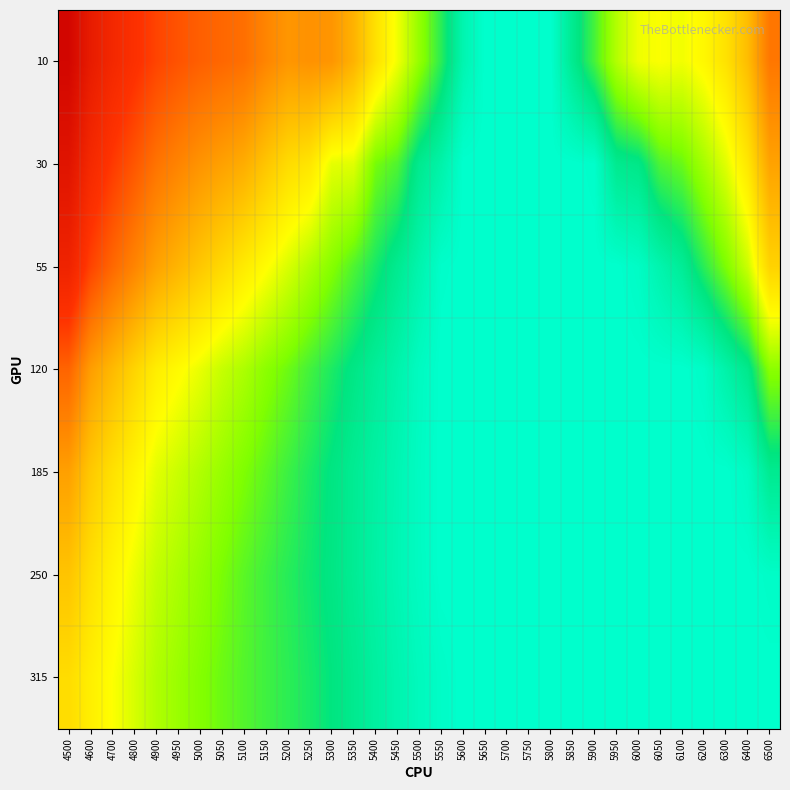

Reading left to right, what are all the values shown in this chart?

10: 4500=0.9	4600=0.8	4700=0.7	4800=0.7	4900=0.6	4950=0.6	5000=0.6	5050=0.6	5100=0.6	5150=0.5	5200=0.5	5250=0.5	5300=0.5	5350=0.4	5400=0.4	5450=0.3	5500=0.2	5550=0.2	5600=0.1	5650=0.1	5700=0.1	5750=0.1	5800=0.1	5850=0.2	5900=0.2	5950=0.3	6000=0.3	6050=0.3	6100=0.3	6200=0.3	6300=0.4	6400=0.4	6500=0.5
30: 4500=0.8	4600=0.7	4700=0.6	4800=0.6	4900=0.5	4950=0.5	5000=0.5	5050=0.5	5100=0.4	5150=0.4	5200=0.4	5250=0.4	5300=0.3	5350=0.3	5400=0.2	5450=0.2	5500=0.2	5550=0.1	5600=0.1	5650=0.1	5700=0.1	5750=0.1	5800=0.1	5850=0.1	5900=0.1	5950=0.2	6000=0.2	6050=0.2	6100=0.2	6200=0.3	6300=0.3	6400=0.4	6500=0.5
55: 4500=0.7	4600=0.6	4700=0.6	4800=0.5	4900=0.5	4950=0.4	5000=0.4	5050=0.4	5100=0.3	5150=0.3	5200=0.3	5250=0.3	5300=0.2	5350=0.2	5400=0.2	5450=0.2	5500=0.1	5550=0.1	5600=0.1	5650=0.1	5700=0.1	5750=0.1	5800=0.1	5850=0.1	5900=0.1	5950=0.1	6000=0.1	6050=0.1	6100=0.1	6200=0.2	6300=0.2	6400=0.3	6500=0.4
120: 4500=0.6	4600=0.5	4700=0.4	4800=0.4	4900=0.3	4950=0.3	5000=0.3	5050=0.3	5100=0.3	5150=0.2	5200=0.2	5250=0.2	5300=0.2	5350=0.2	5400=0.1	5450=0.1	5500=0.1	5550=0.1	5600=0.1	5650=0.1	5700=0.1	5750=0.1	5800=0.1	5850=0.1	5900=0.1	5950=0.1	6000=0.1	6050=0.1	6100=0.1	6200=0.1	6300=0.1	6400=0.2	6500=0.2
185: 4500=0.5	4600=0.4	4700=0.4	4800=0.3	4900=0.3	4950=0.3	5000=0.3	5050=0.2	5100=0.2	5150=0.2	5200=0.2	5250=0.2	5300=0.2	5350=0.2	5400=0.1	5450=0.1	5500=0.1	5550=0.1	5600=0.1	5650=0.1	5700=0.1	5750=0.1	5800=0.1	5850=0.1	5900=0.1	5950=0.1	6000=0.1	6050=0.1	6100=0.1	6200=0.1	6300=0.1	6400=0.1	6500=0.2
250: 4500=0.4	4600=0.4	4700=0.3	4800=0.3	4900=0.3	4950=0.3	5000=0.2	5050=0.2	5100=0.2	5150=0.2	5200=0.2	5250=0.2	5300=0.2	5350=0.2	5400=0.1	5450=0.1	5500=0.1	5550=0.1	5600=0.1	5650=0.1	5700=0.1	5750=0.1	5800=0.1	5850=0.1	5900=0.1	5950=0.1	6000=0.1	6050=0.1	6100=0.1	6200=0.1	6300=0.1	6400=0.1	6500=0.1
315: 4500=0.4	4600=0.3	4700=0.3	4800=0.3	4900=0.3	4950=0.2	5000=0.2	5050=0.2	5100=0.2	5150=0.2	5200=0.2	5250=0.2	5300=0.2	5350=0.2	5400=0.1	5450=0.1	5500=0.1	5550=0.1	5600=0.1	5650=0.1	5700=0.1	5750=0.1	5800=0.1	5850=0.1	5900=0.1	5950=0.1	6000=0.1	6050=0.1	6100=0.1	6200=0.1	6300=0.1	6400=0.1	6500=0.1